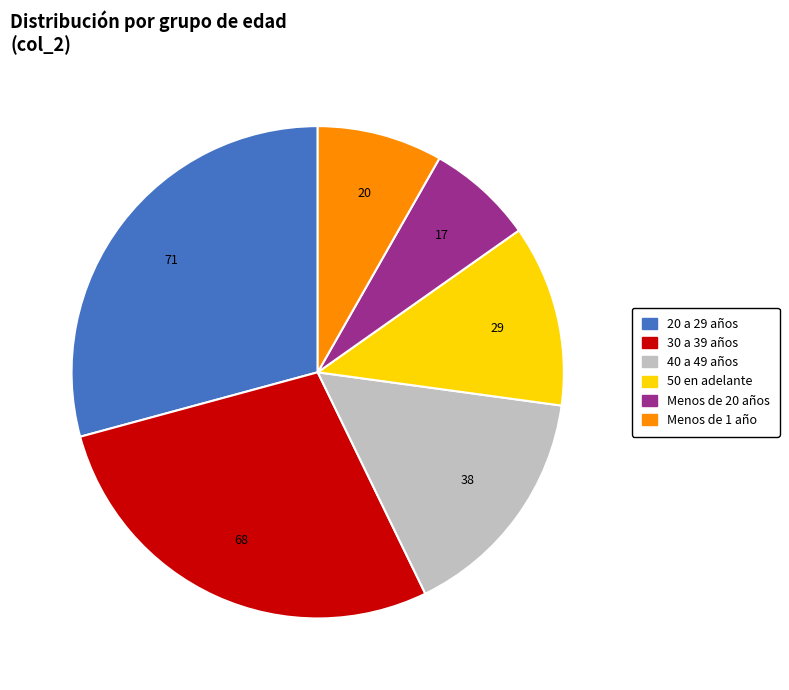

Does any single category account for the majority?

No